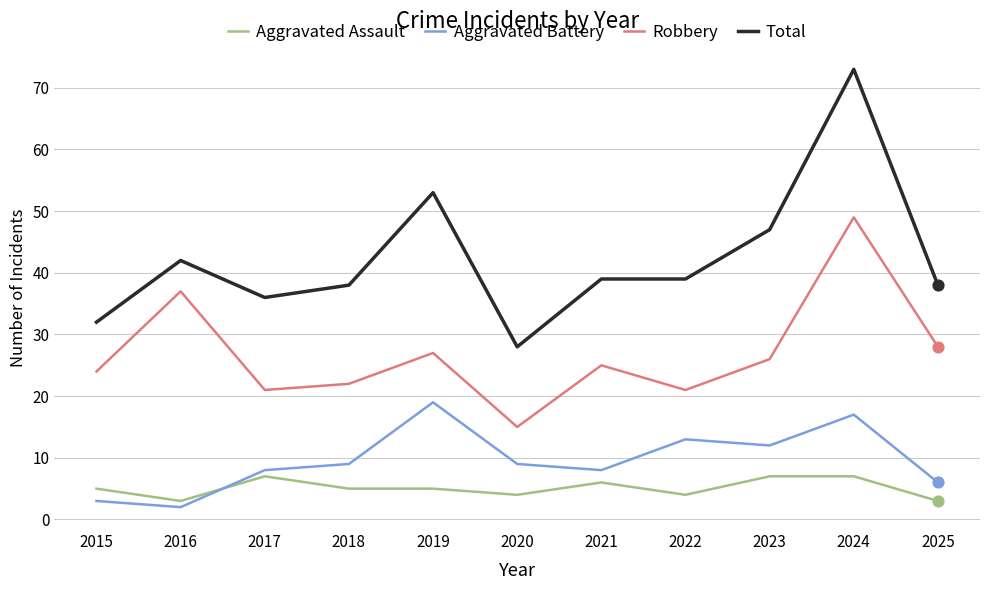

At how many categories does at least one series exceed 69?

1